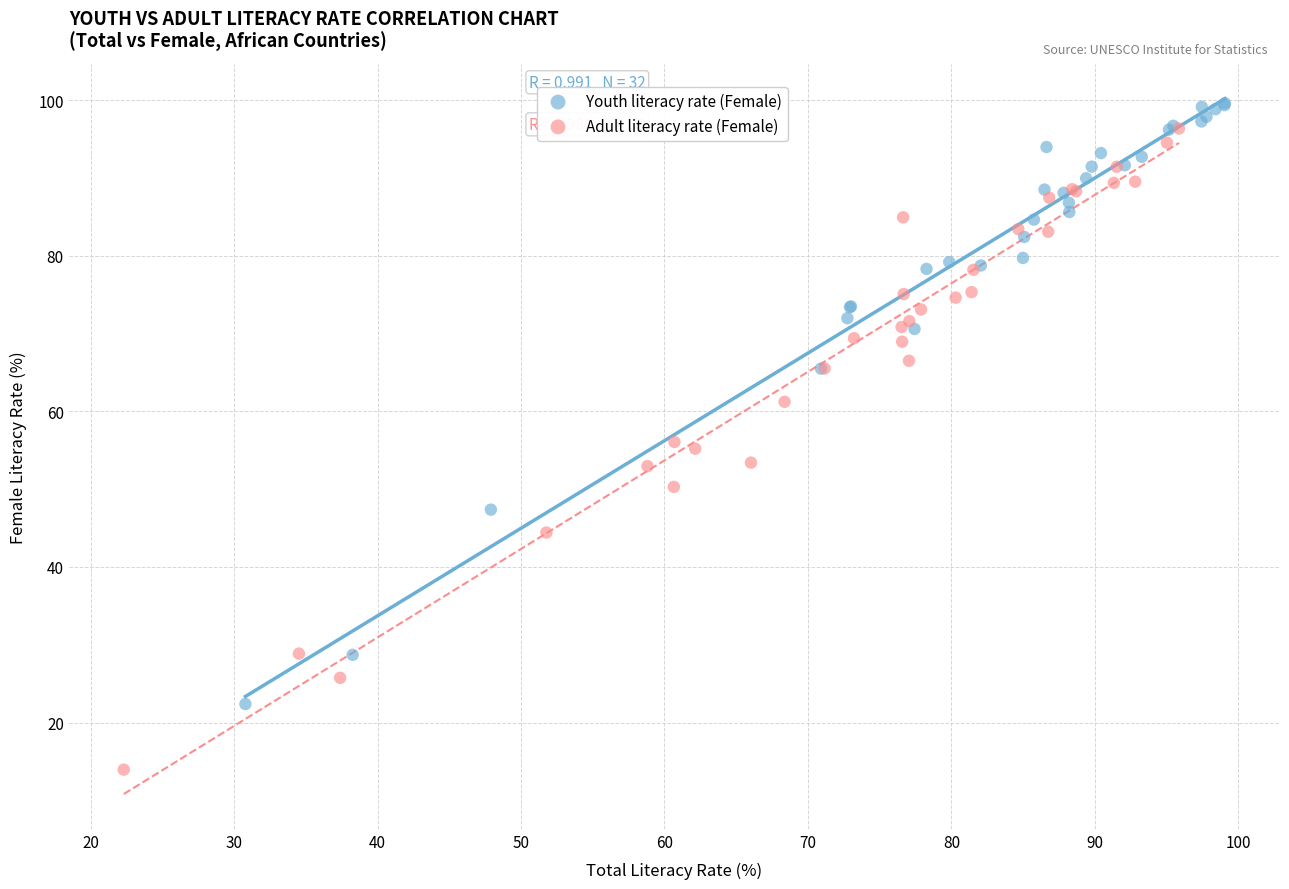

Which series has the widest spread of Y values?

Adult literacy rate (Female)